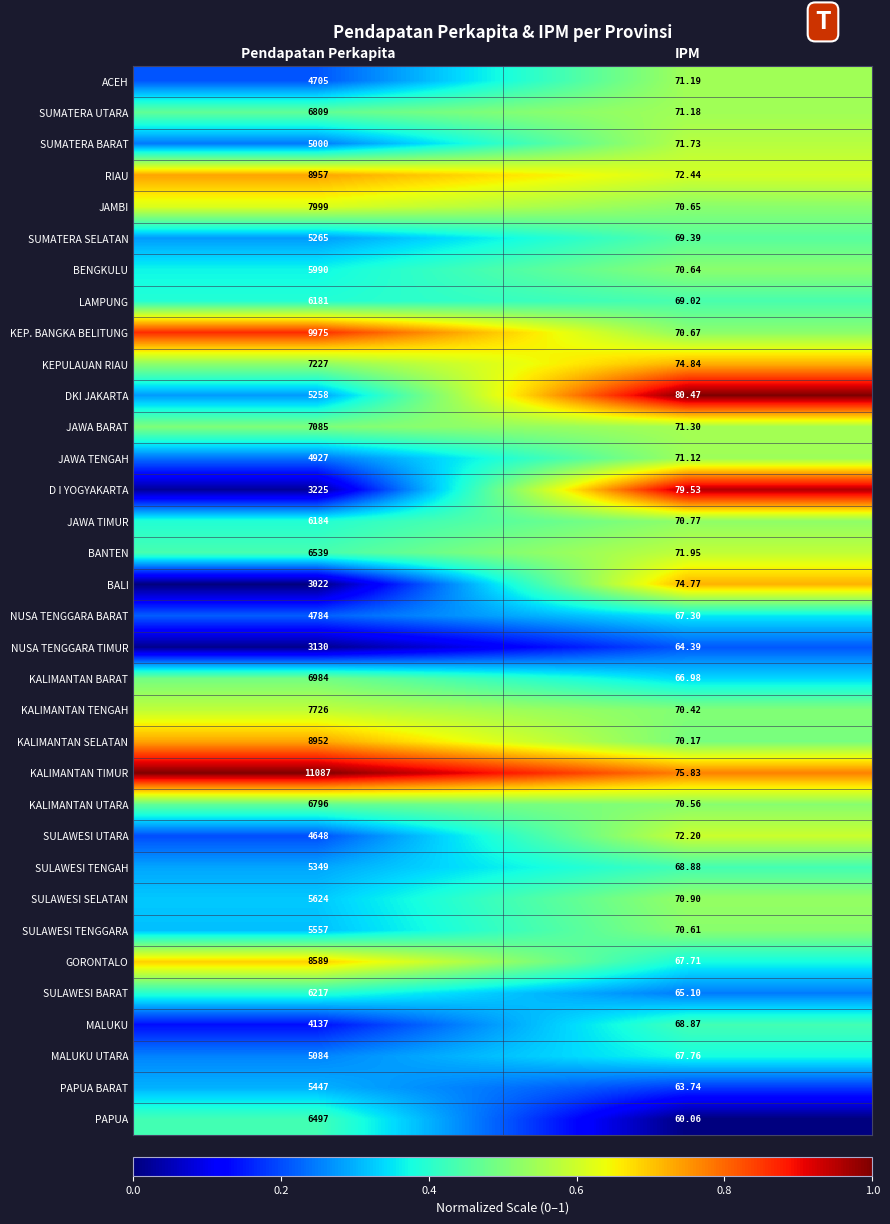

Between Pendapatan Perkapita and IPM, which series saw the biggest shift?

KALIMANTAN TIMUR